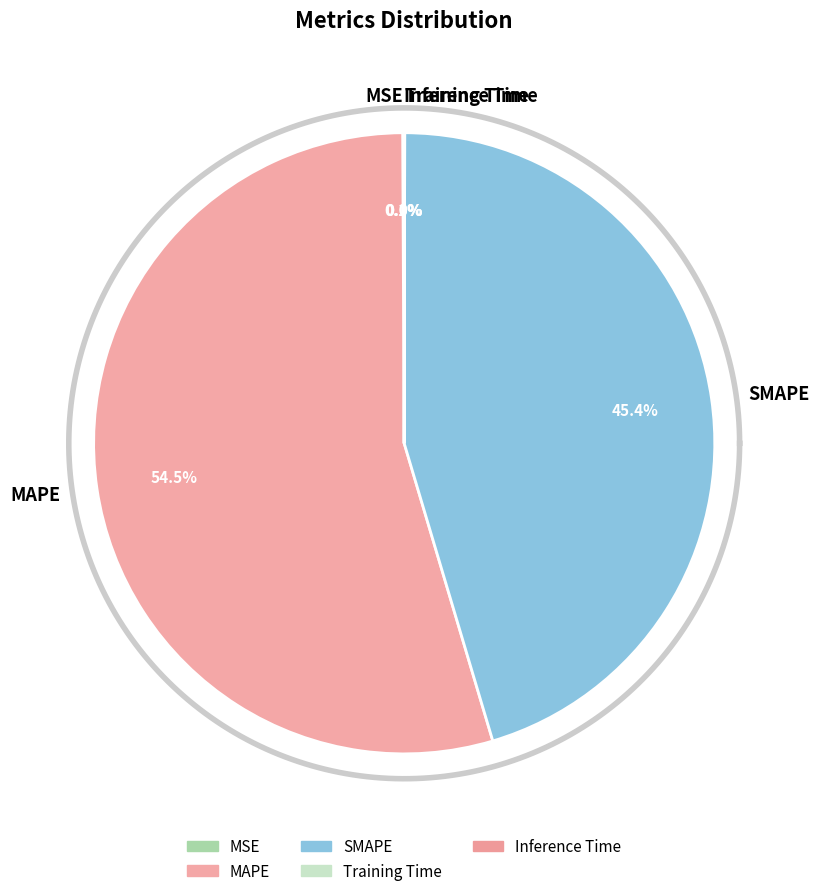

Between Training Time and MAPE, which is larger?

MAPE